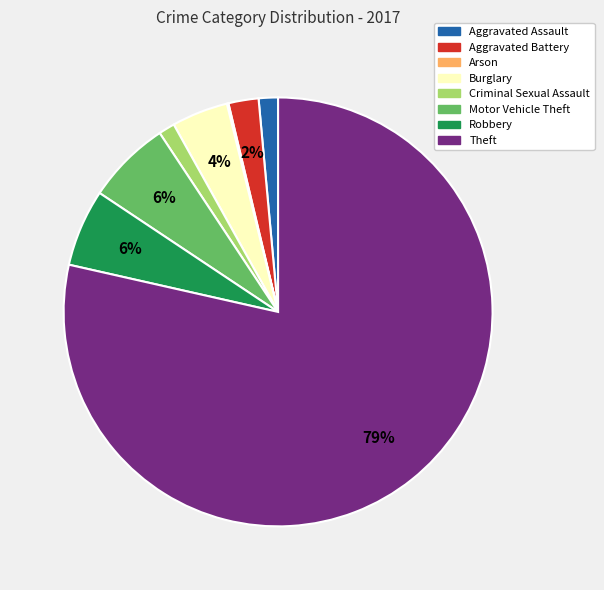

Which category has the biggest portion of the pie?

Theft